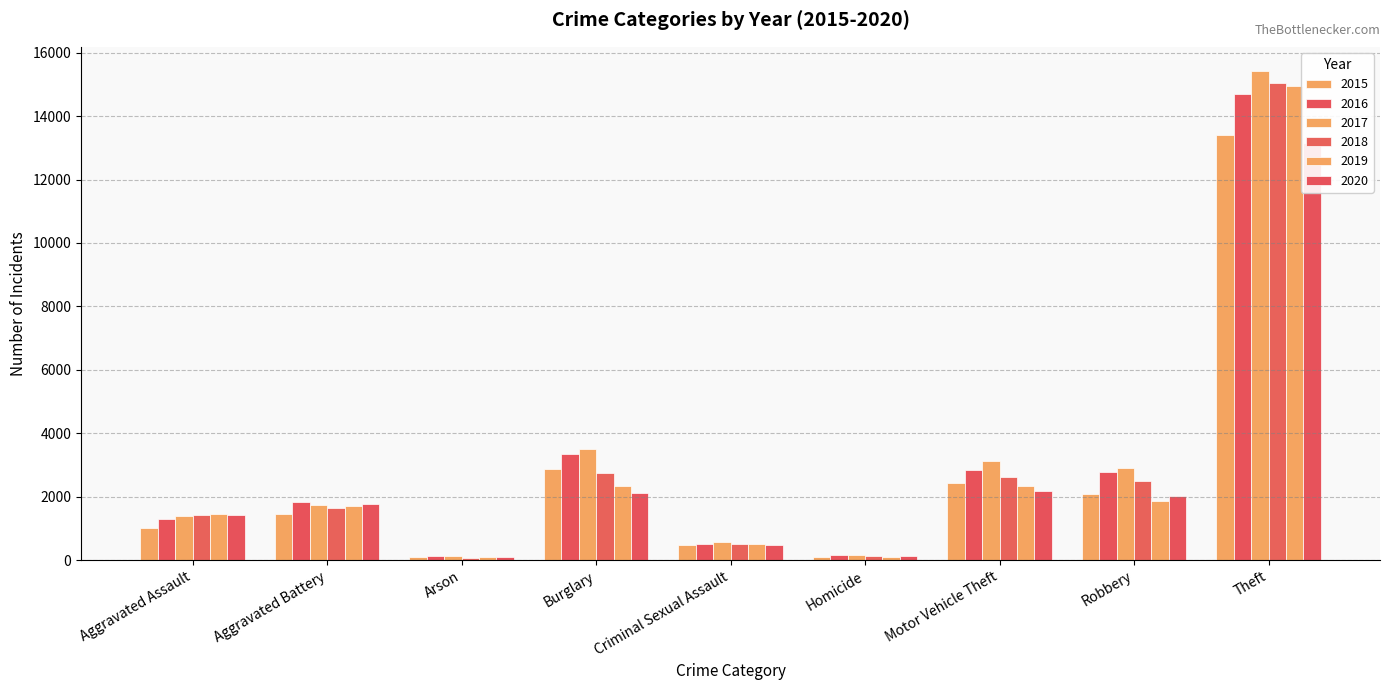

List the series in order of their peak value, highest first.

2017, 2018, 2019, 2016, 2015, 2020